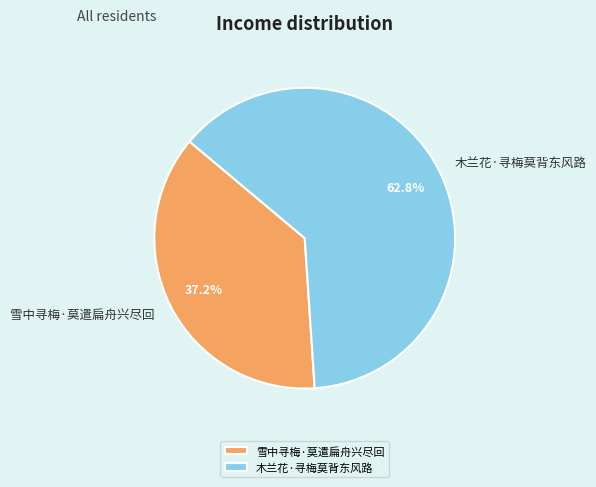

Count the number of slices in the pie.

2